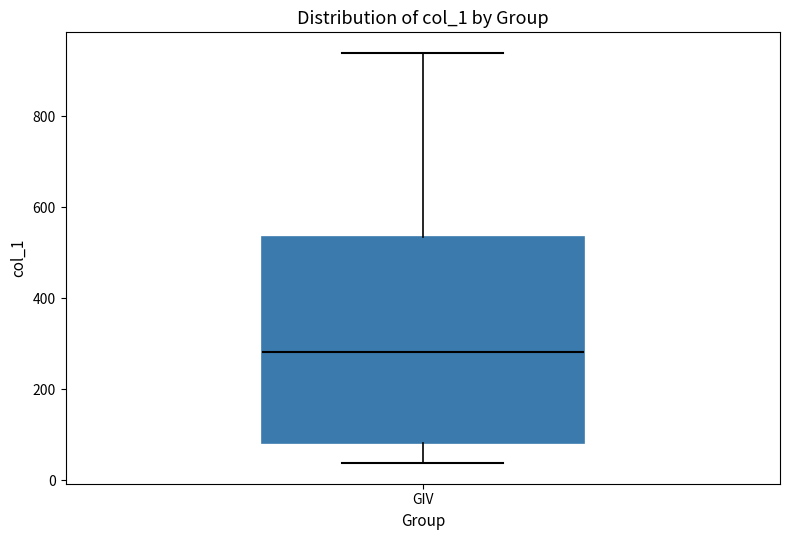

Where is the lower edge of the box for GIV on the y-axis? The values are not printed on the chart, so give them approximately, as read against the axis.

80